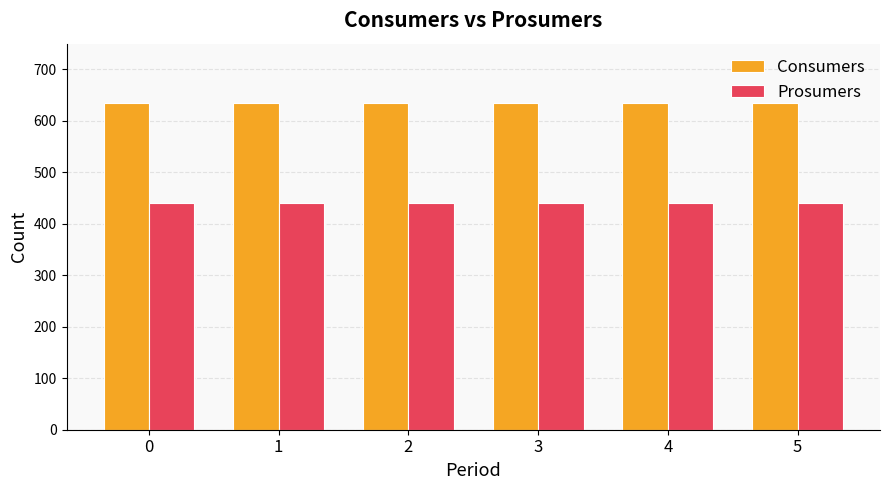

Reading right to left, what are all the values shown in this chart?

Consumers: 5=635	4=635	3=635	2=635	1=635	0=635
Prosumers: 5=440	4=440	3=440	2=440	1=440	0=440